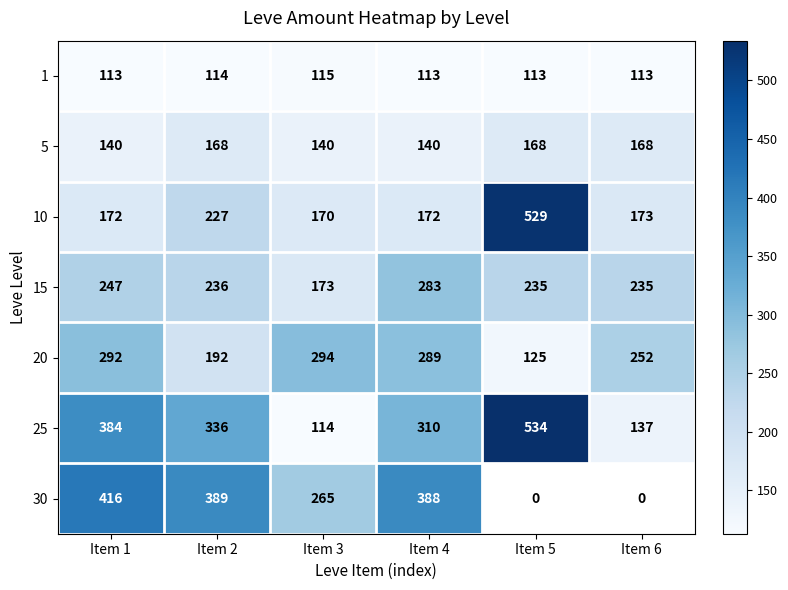

What is the lowest value of the 20 series?

125